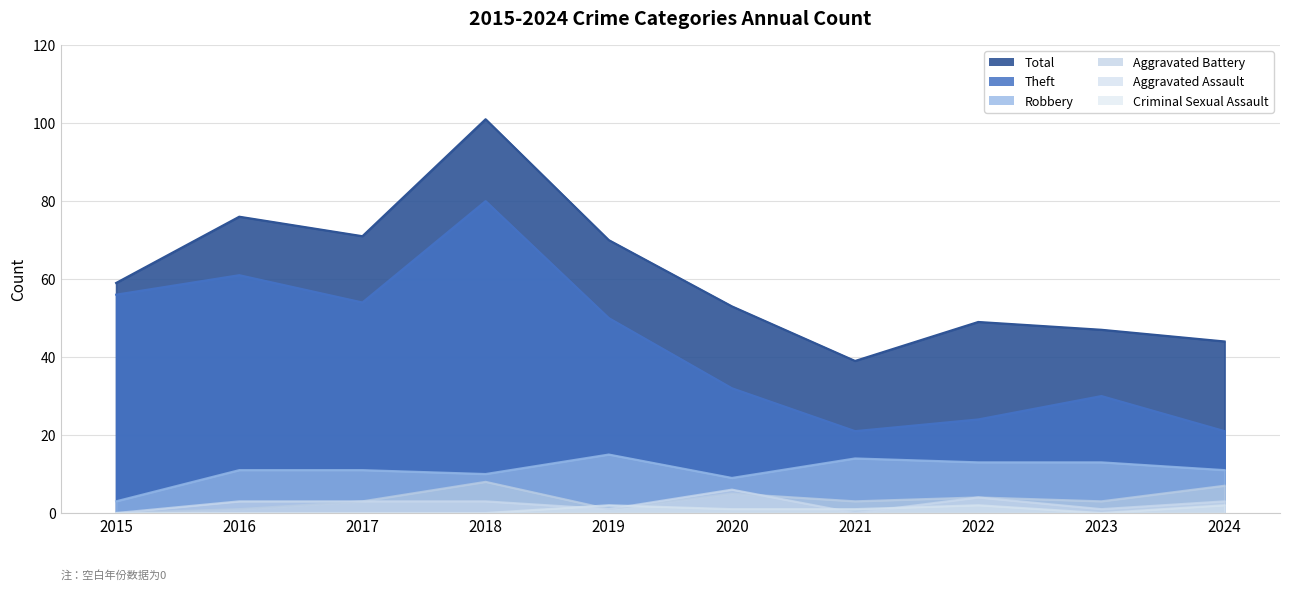

What is the sum of the Theft values at 2022 and 2023?

54